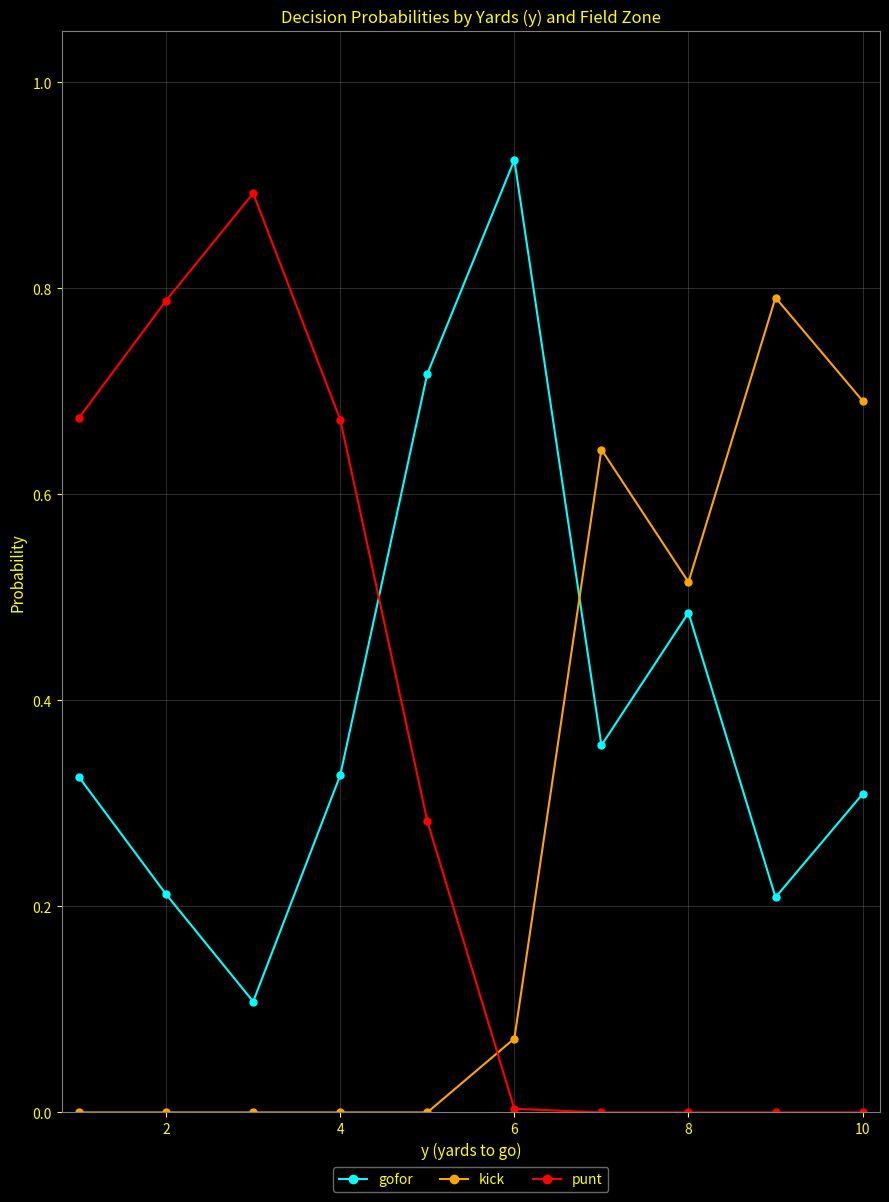

True or false: kick has more than 0 interior local peaks.

True